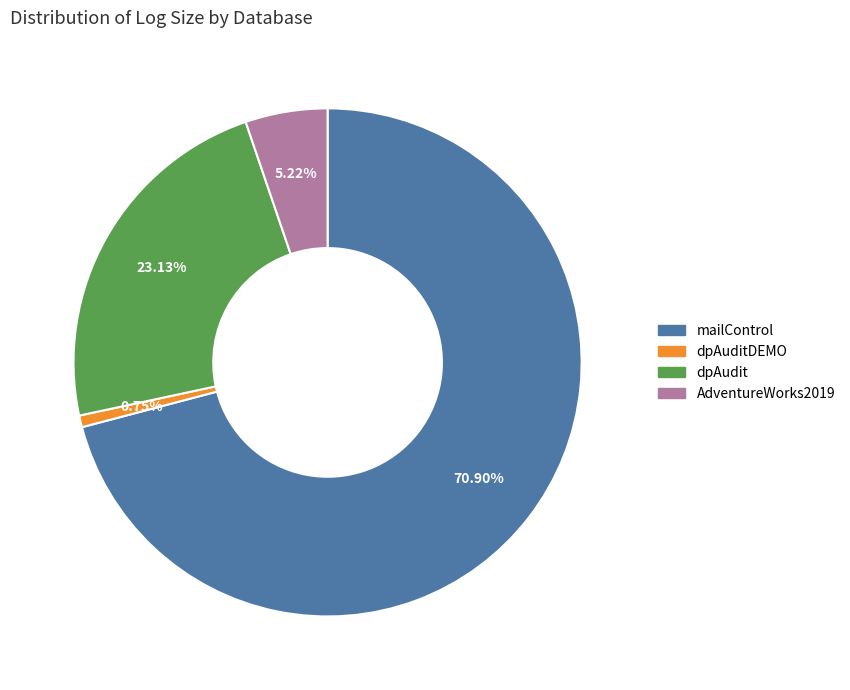

Is the sum of dpAuditDEMO and dpAudit greater than half?

No